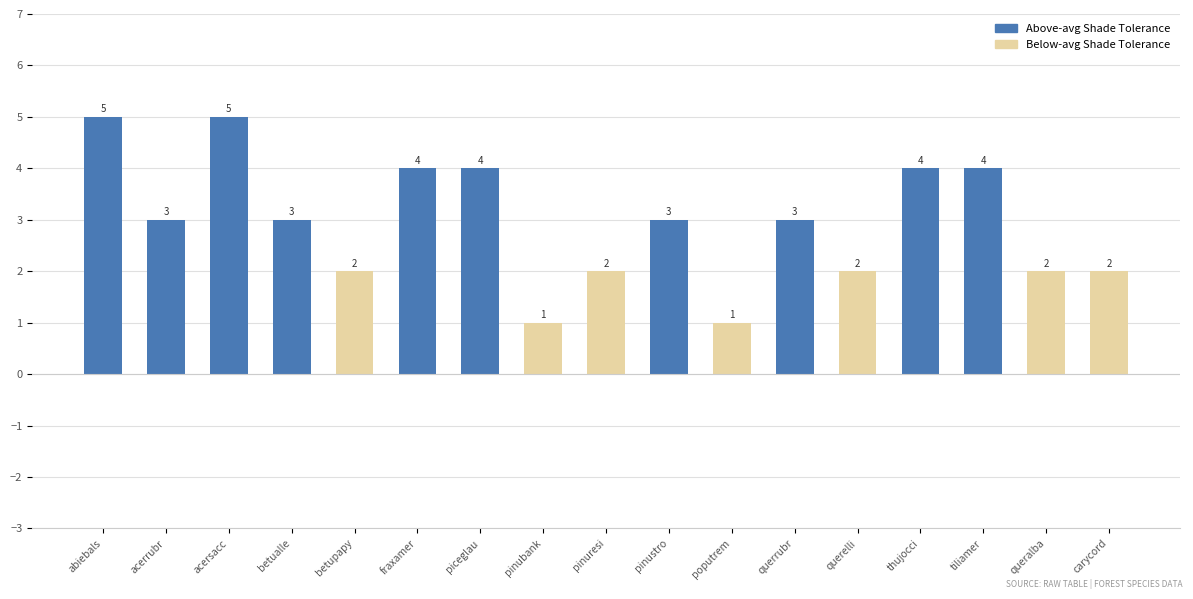

What position from the right is acersacc?

15